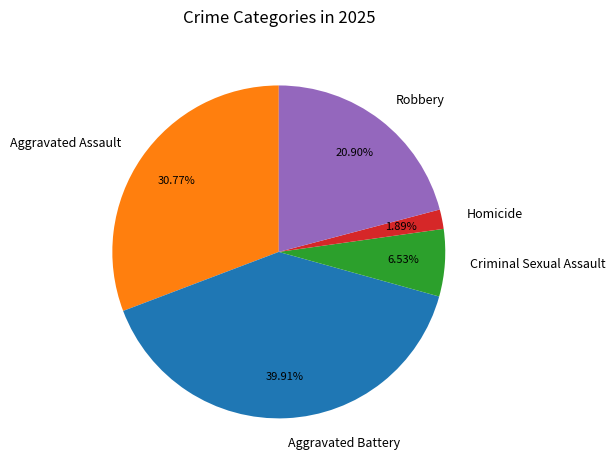

Between Aggravated Assault and Robbery, which is larger?

Aggravated Assault